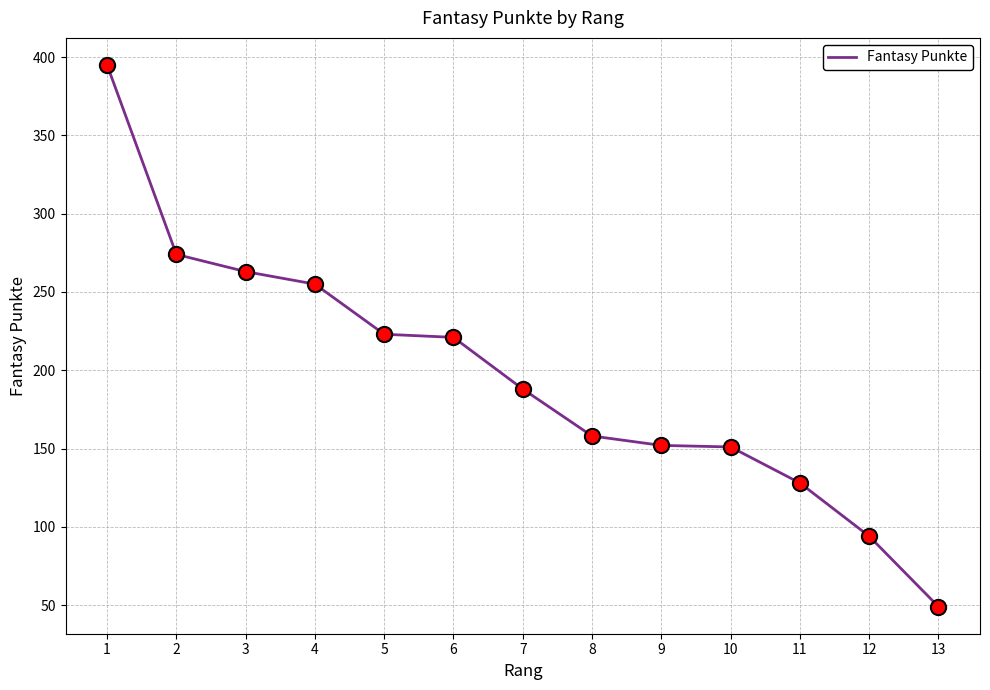

Approximately how many times larger is the value at 3 compared to 10?

1.7